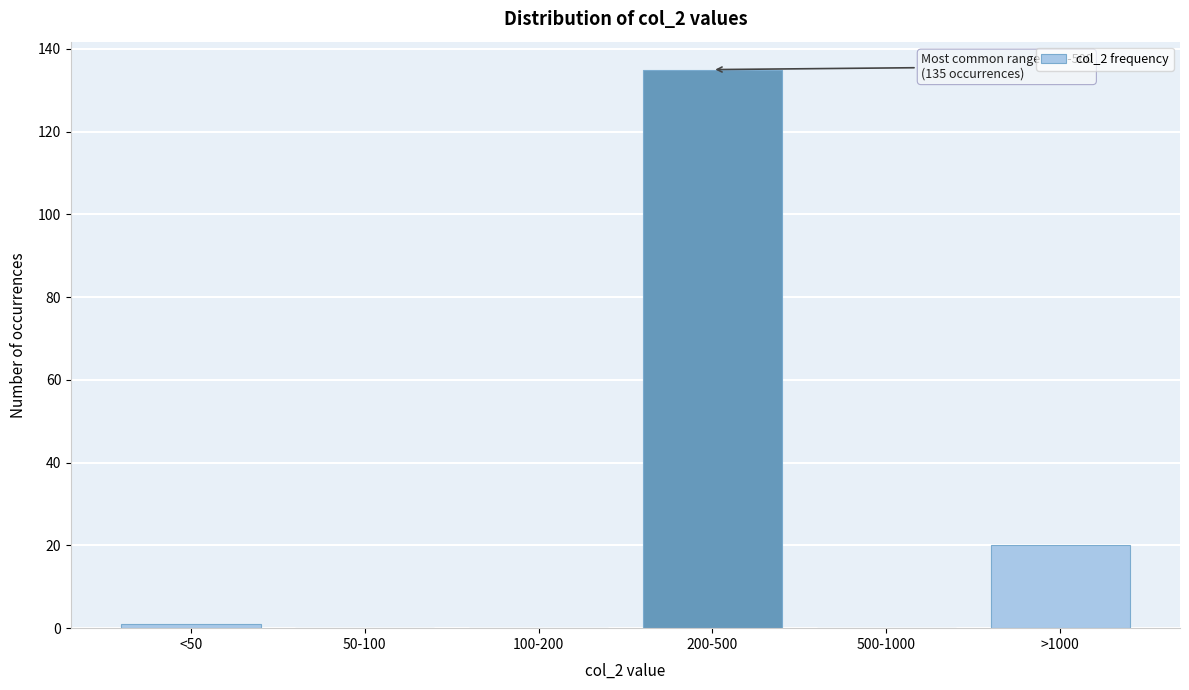

Reading left to right, extract all data points from this chart.

<50=1	50-100=0	100-200=0	200-500=135	500-1000=0	>1000=20